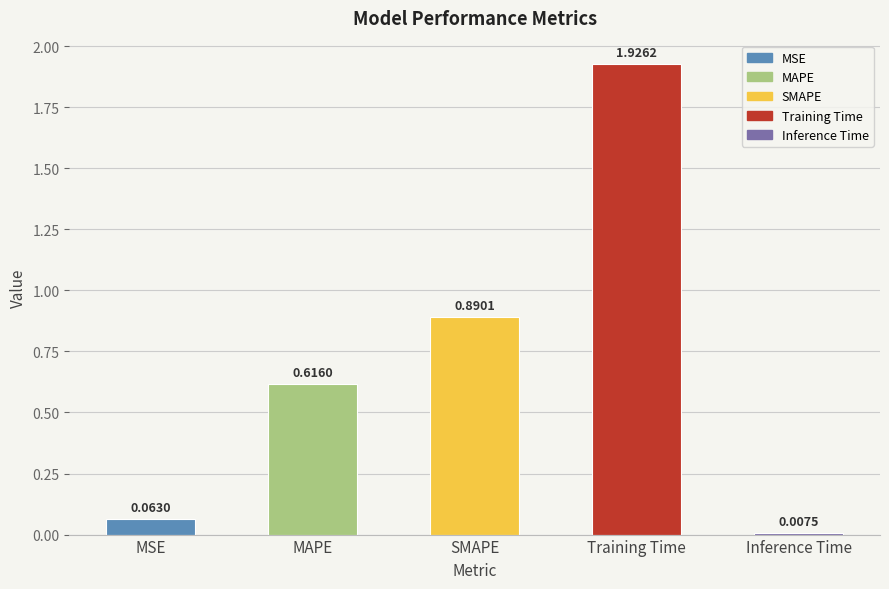

What is the average value?

0.7